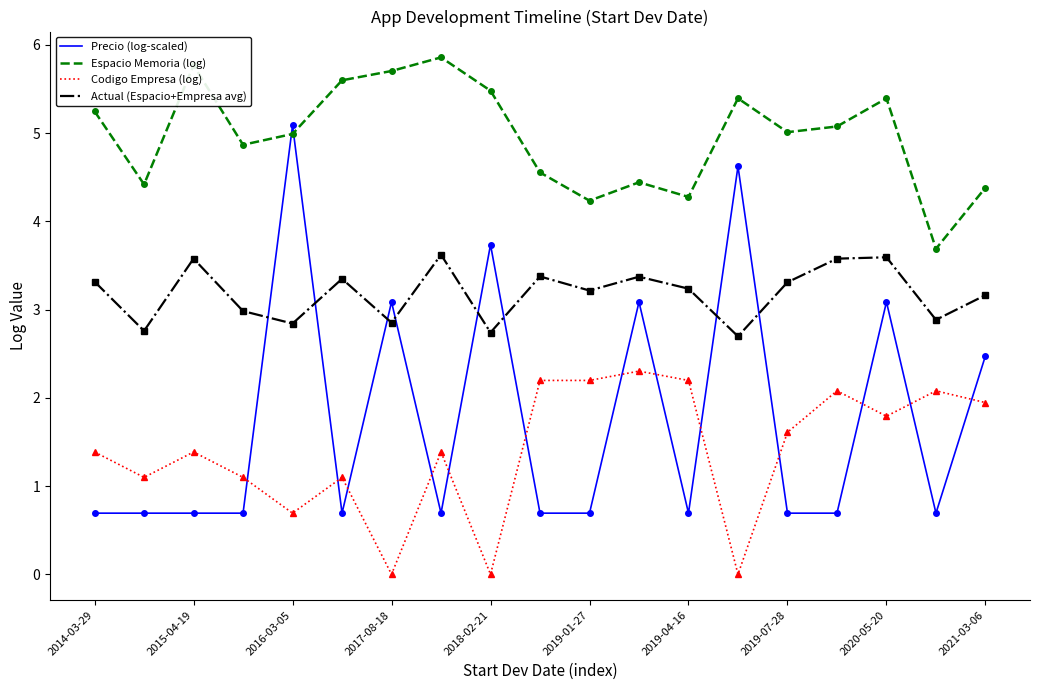

What is the sum of all Codigo Empresa (log) values?

26.5